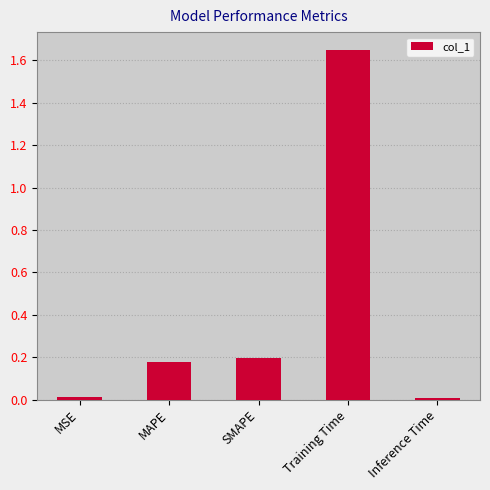

What is the difference between the values at Training Time and Inference Time?

1.6